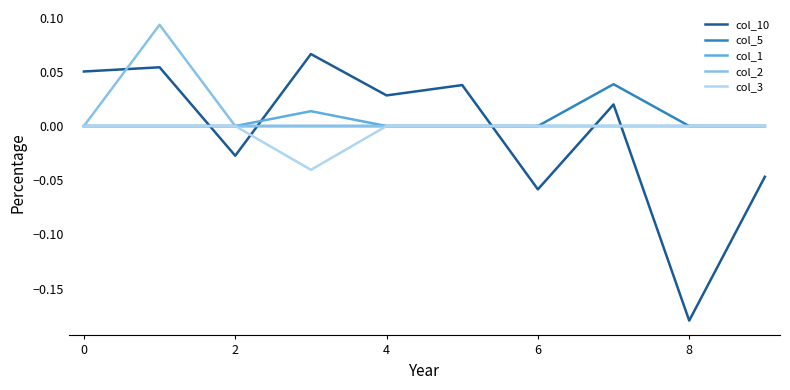

Count the number of data series in this chart.

5